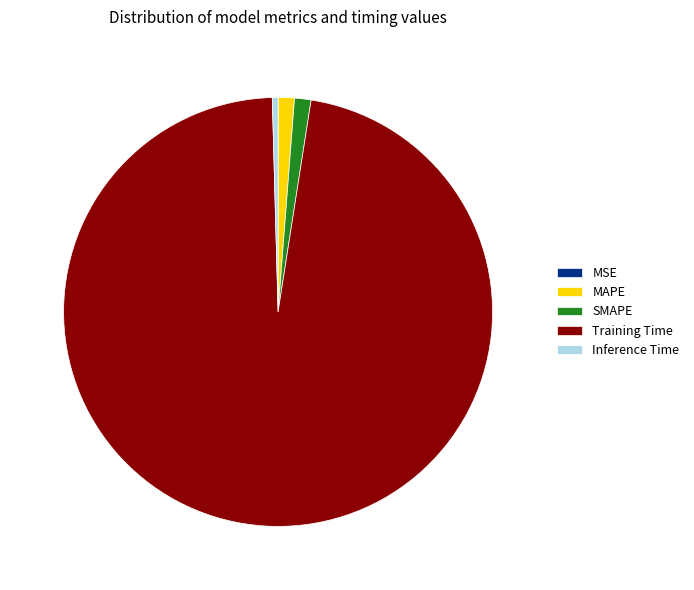

Does Inference Time represent more than half of the total?

No